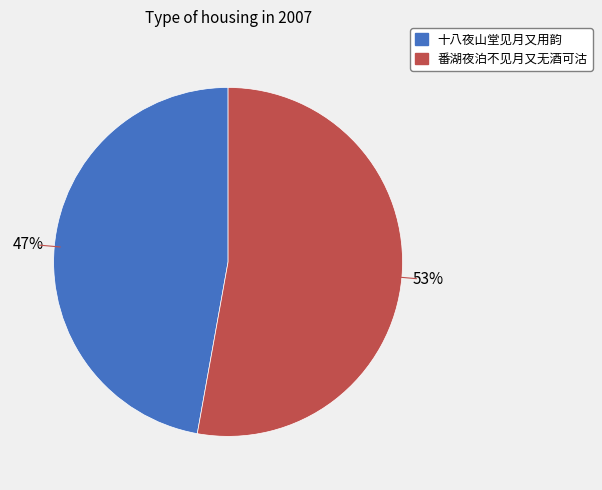

What is the majority slice?

番湖夜泊不见月又无酒可沽